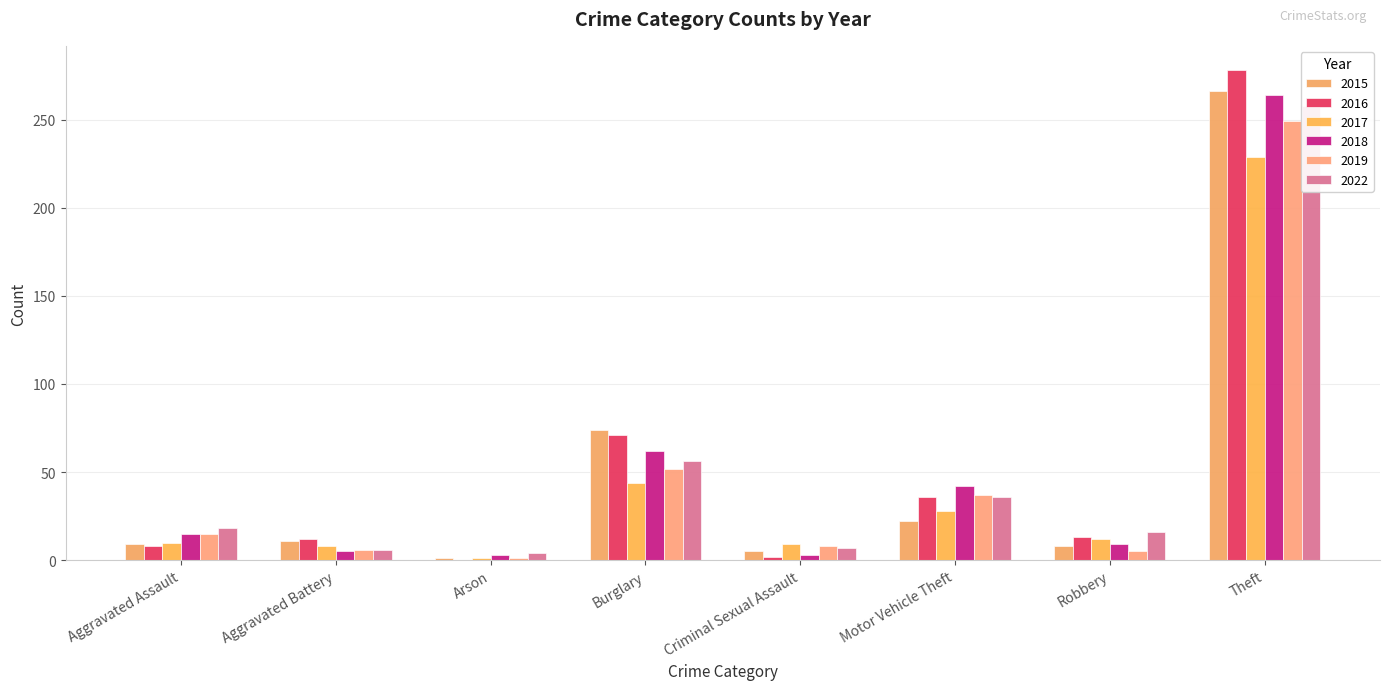

How many values in the 2018 series are below 15?

4